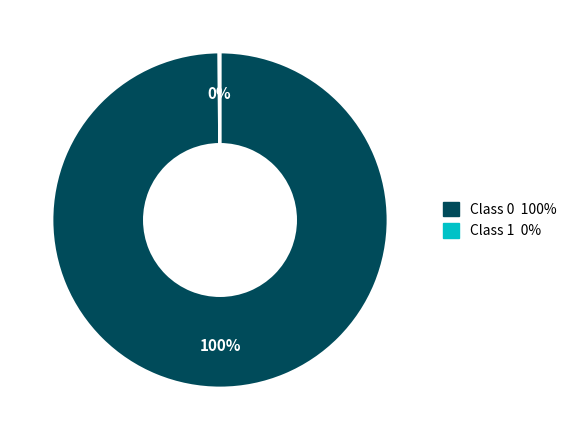

To the nearest percent, what is the difference between the largest and smallest slice percentages?

100%